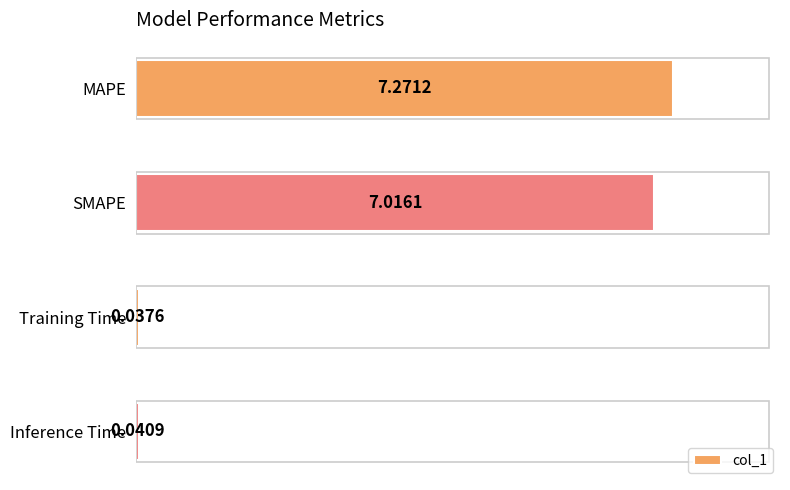

At which category does the chart reach its peak across all series?

MAPE